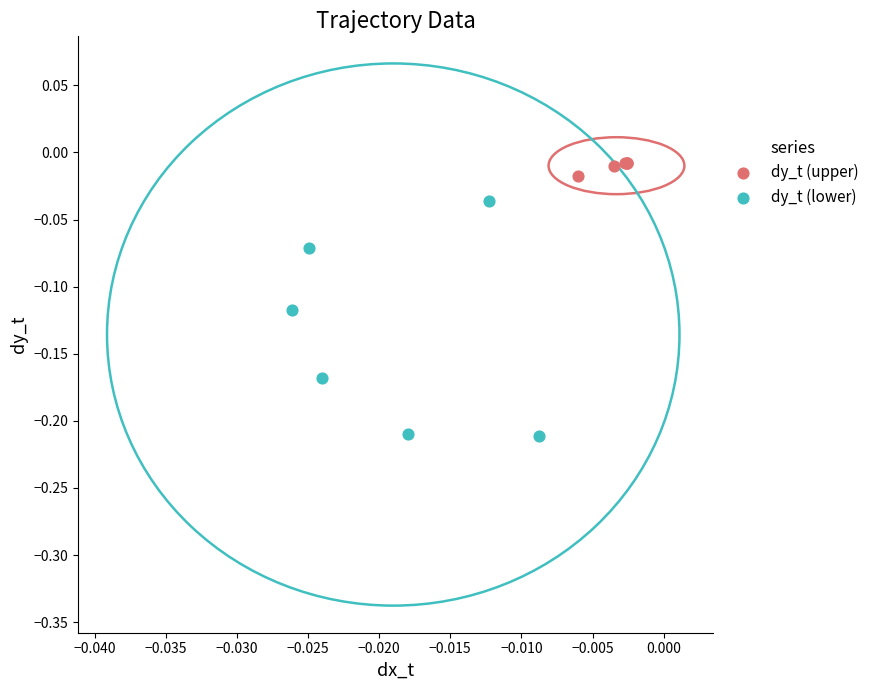

Which series reaches the minimum Y coordinate?

dy_t (lower)